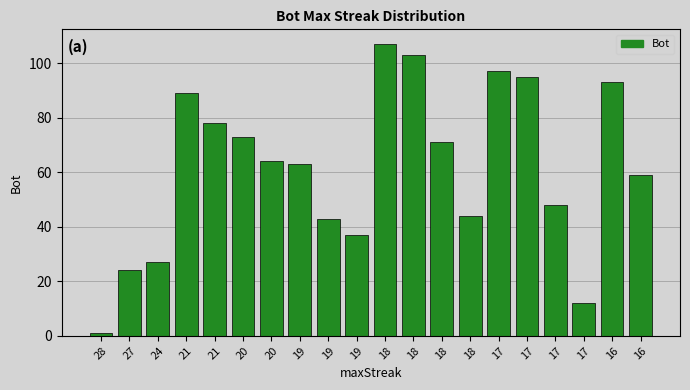

How many series are shown in this chart?

1